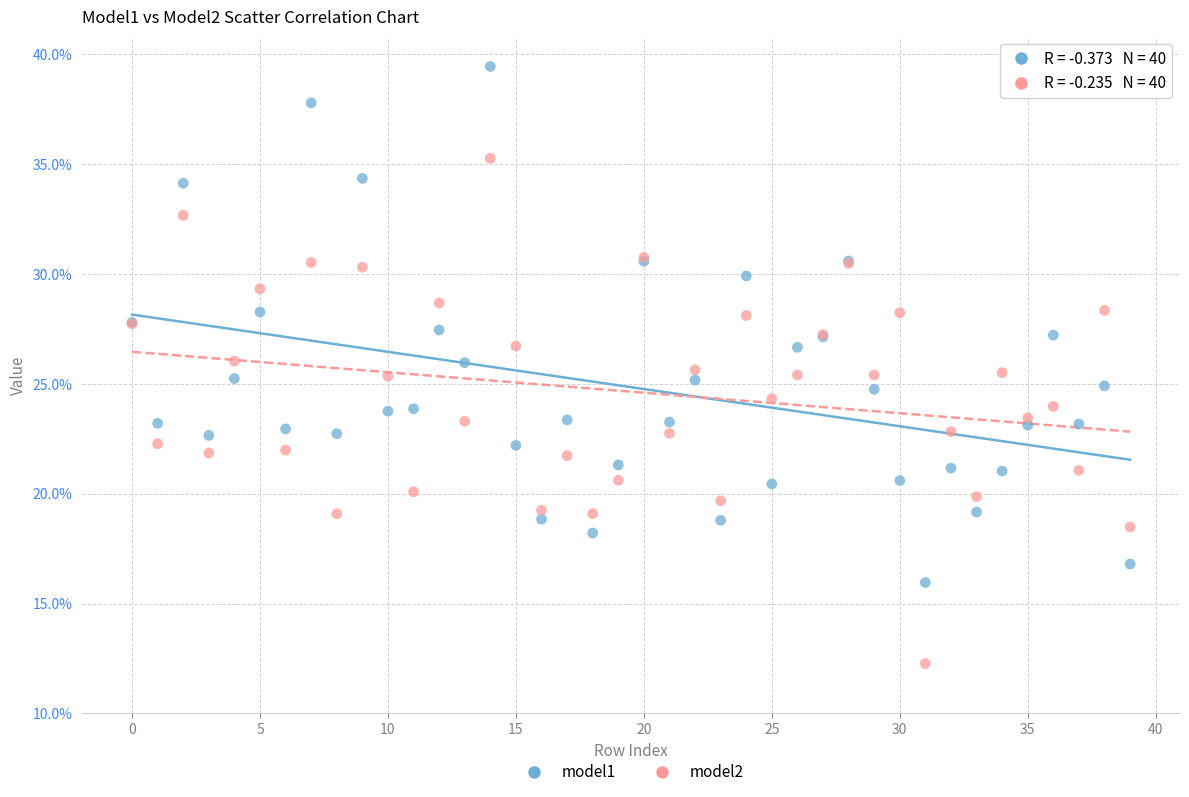

What are all the series names shown in the legend?

model1, model2